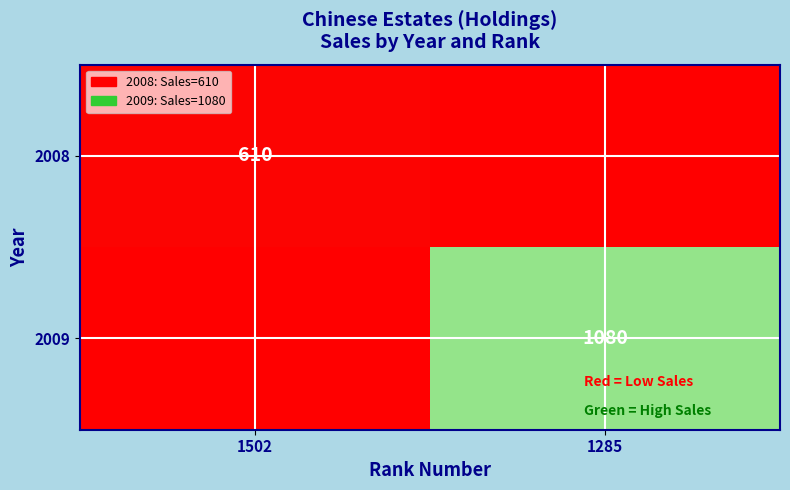

The value of 2008 at 1502 is 966. True or false?

False